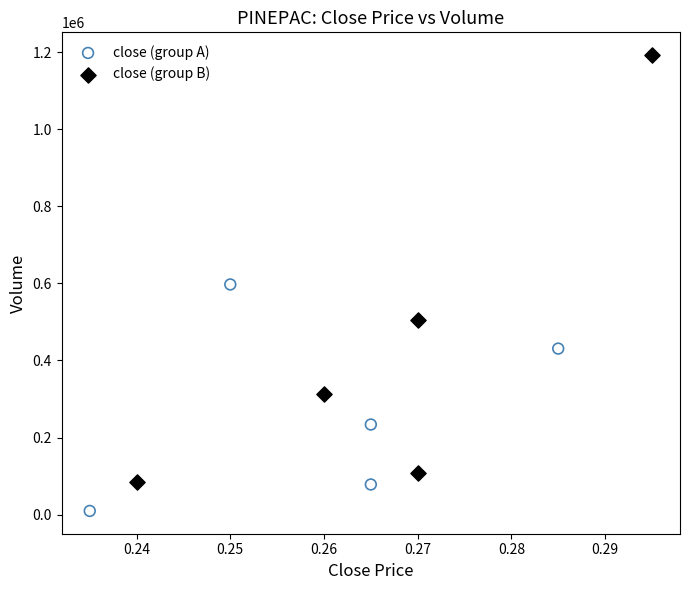

Which series contains the highest Y value?

close (group B)